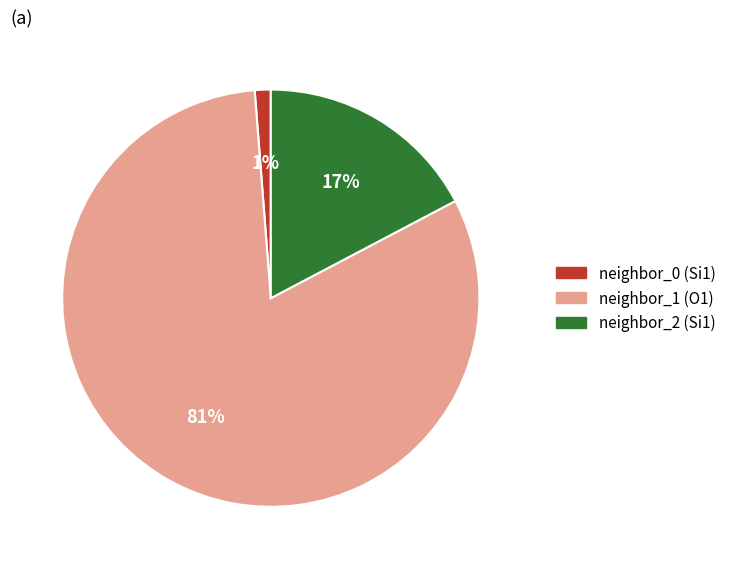

To the nearest percent, what is the average slice percentage?

33%